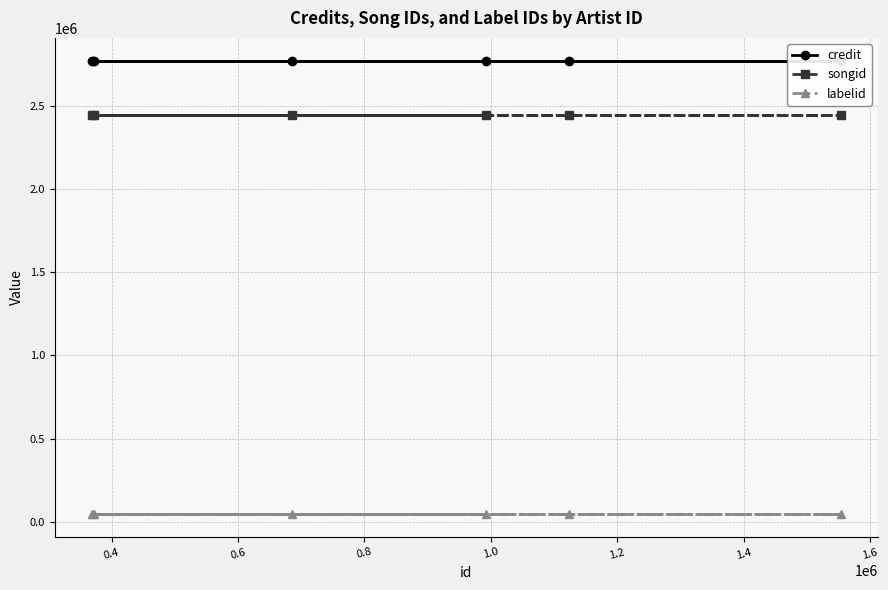

What is the value of the songid point at the 6th from the left?

2445212